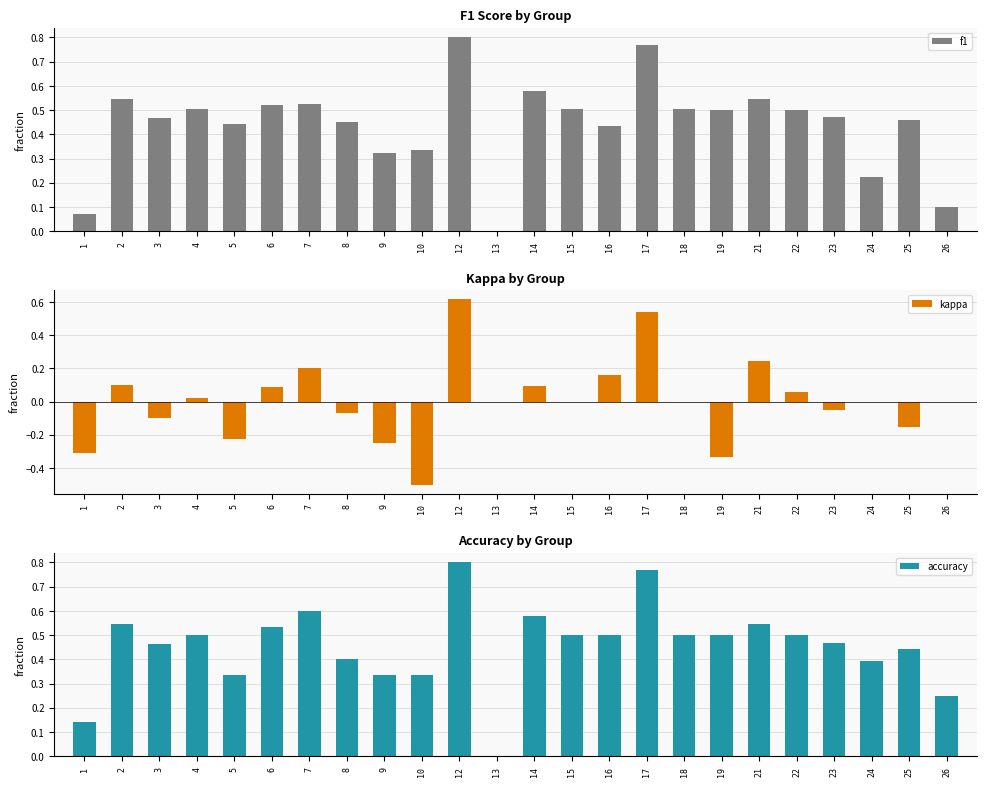

Reading right to left, list all the values displayed in this chart.

f1: 0.1	0.5	0.2	0.5	0.5	0.5	0.5	0.5	0.8	0.4	0.5	0.6	0.0	0.8	0.3	0.3	0.5	0.5	0.5	0.4	0.5	0.5	0.5	0.1
kappa: 0.0	-0.2	0.0	-0.1	0.1	0.2	-0.3	0.0	0.5	0.2	0.0	0.1	0.0	0.6	-0.5	-0.2	-0.1	0.2	0.1	-0.2	0.0	-0.1	0.1	-0.3
accuracy: 0.2	0.4	0.4	0.5	0.5	0.5	0.5	0.5	0.8	0.5	0.5	0.6	0.0	0.8	0.3	0.3	0.4	0.6	0.5	0.3	0.5	0.5	0.5	0.1